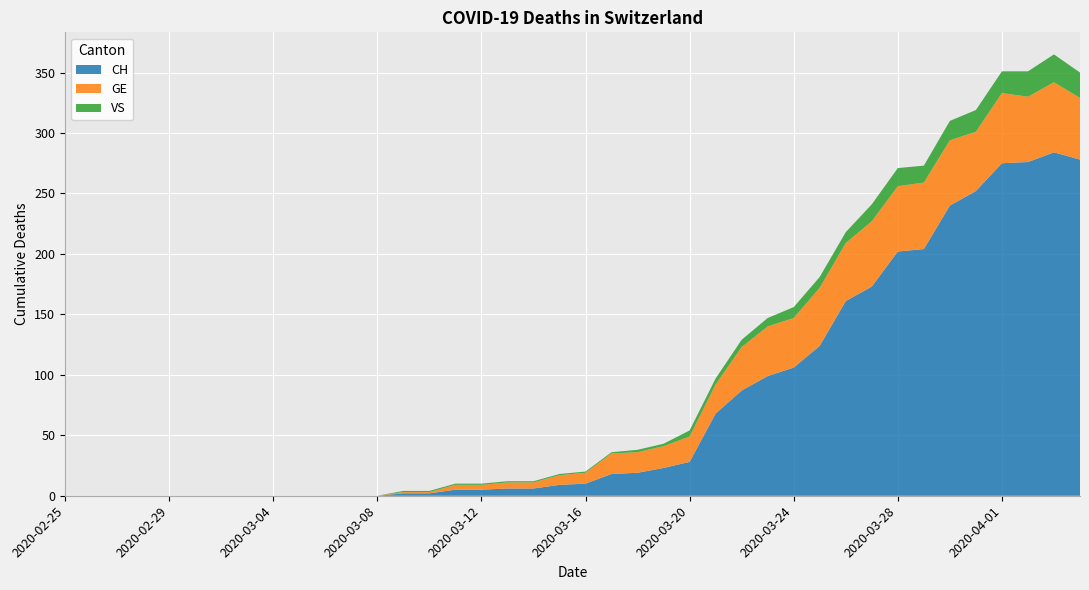

Reading right to left, transcribe all the data shown in this chart.

CH: 2020-04-04=278	2020-04-03=284	2020-04-02=276	2020-04-01=275	2020-03-31=252	2020-03-30=240	2020-03-29=204	2020-03-28=202	2020-03-27=173	2020-03-26=161	2020-03-25=124	2020-03-24=106	2020-03-23=99	2020-03-22=87	2020-03-21=68	2020-03-20=28	2020-03-19=23	2020-03-18=19	2020-03-17=18	2020-03-16=10	2020-03-15=9	2020-03-14=6	2020-03-13=6	2020-03-12=5	2020-03-11=5	2020-03-10=2	2020-03-09=2	2020-03-08=0	2020-03-07=0	2020-03-06=0	2020-03-05=0	2020-03-04=0	2020-03-03=0	2020-03-02=0	2020-03-01=0	2020-02-29=0	2020-02-28=0	2020-02-27=0	2020-02-26=0	2020-02-25=0
GE: 2020-04-04=51	2020-04-03=58	2020-04-02=54	2020-04-01=58	2020-03-31=49	2020-03-30=54	2020-03-29=55	2020-03-28=54	2020-03-27=54	2020-03-26=48	2020-03-25=48	2020-03-24=41	2020-03-23=41	2020-03-22=36	2020-03-21=24	2020-03-20=21	2020-03-19=18	2020-03-18=17	2020-03-17=17	2020-03-16=9	2020-03-15=8	2020-03-14=5	2020-03-13=5	2020-03-12=4	2020-03-11=4	2020-03-10=1	2020-03-09=1	2020-03-08=0	2020-03-07=0	2020-03-06=0	2020-03-05=0	2020-03-04=0	2020-03-03=0	2020-03-02=0	2020-03-01=0	2020-02-29=0	2020-02-28=0	2020-02-27=0	2020-02-26=0	2020-02-25=0
VS: 2020-04-04=21	2020-04-03=23	2020-04-02=21	2020-04-01=18	2020-03-31=18	2020-03-30=16	2020-03-29=14	2020-03-28=15	2020-03-27=14	2020-03-26=9	2020-03-25=9	2020-03-24=9	2020-03-23=7	2020-03-22=6	2020-03-21=5	2020-03-20=5	2020-03-19=2	2020-03-18=2	2020-03-17=1	2020-03-16=1	2020-03-15=1	2020-03-14=1	2020-03-13=1	2020-03-12=1	2020-03-11=1	2020-03-10=1	2020-03-09=1	2020-03-08=0	2020-03-07=0	2020-03-06=0	2020-03-05=0	2020-03-04=0	2020-03-03=0	2020-03-02=0	2020-03-01=0	2020-02-29=0	2020-02-28=0	2020-02-27=0	2020-02-26=0	2020-02-25=0